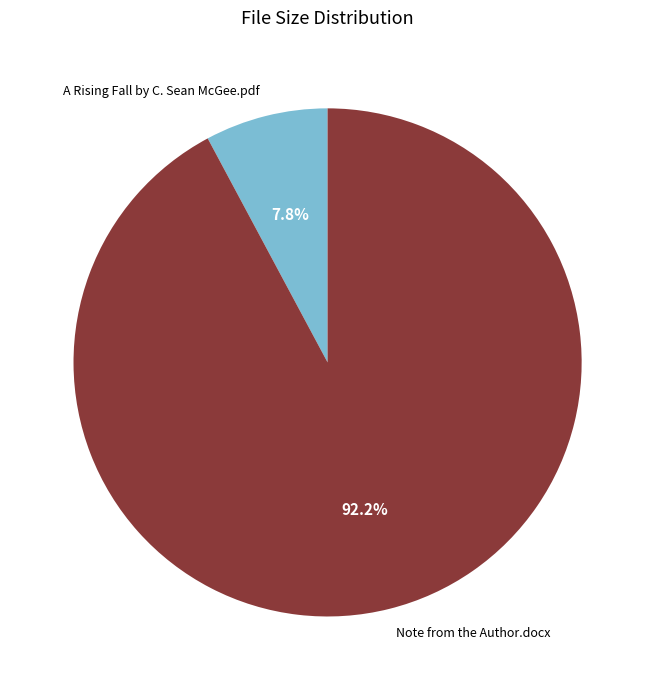

To the nearest percent, what portion does A Rising Fall by C. Sean McGee.pdf represent?

8%